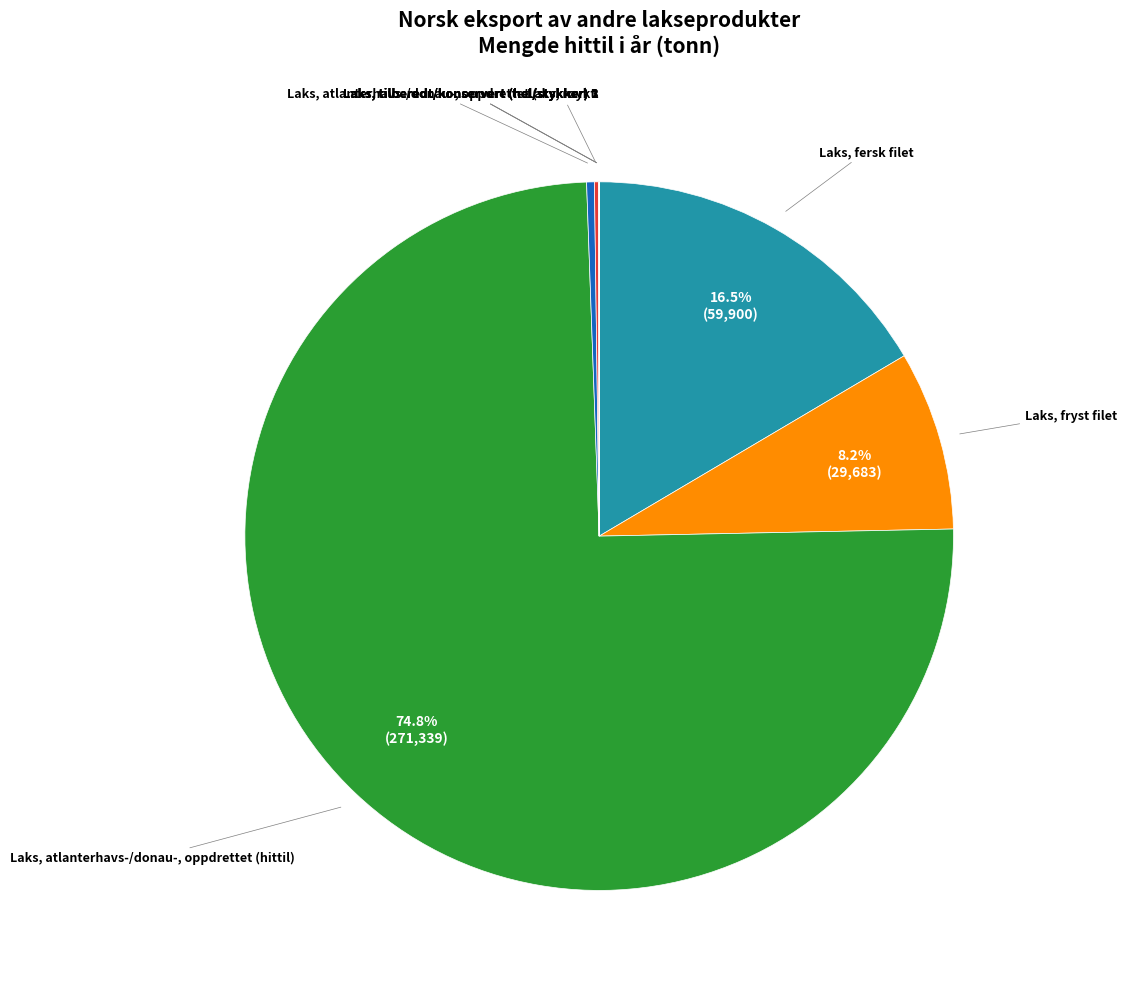

Does Laks, atlanterhavs-/donau-, oppdrettet (hittil) account for over 50% of the chart?

Yes